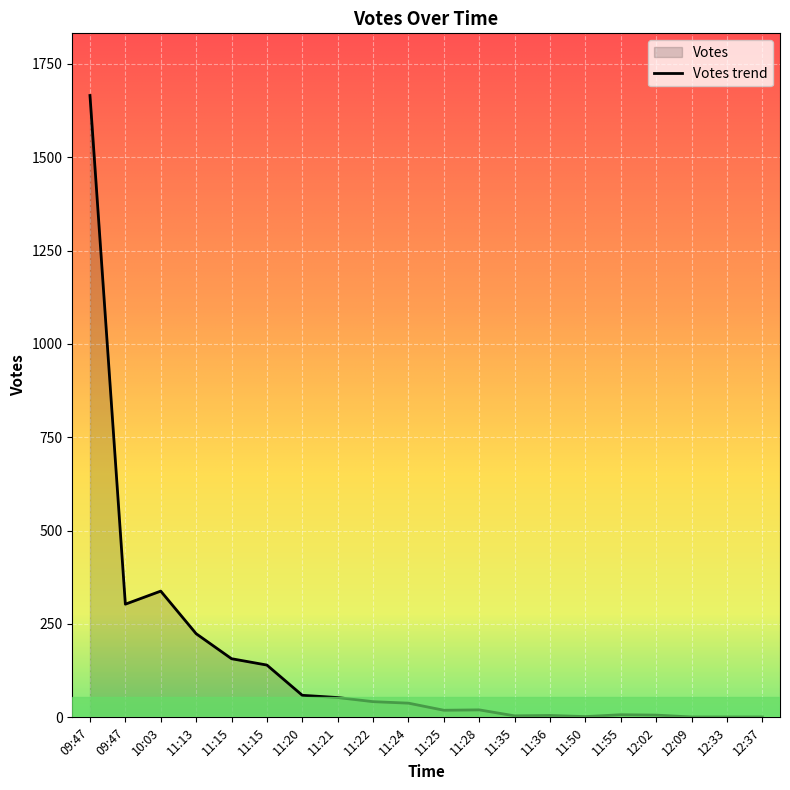

The chart shows a value of 63 at 11:24. True or false?

False